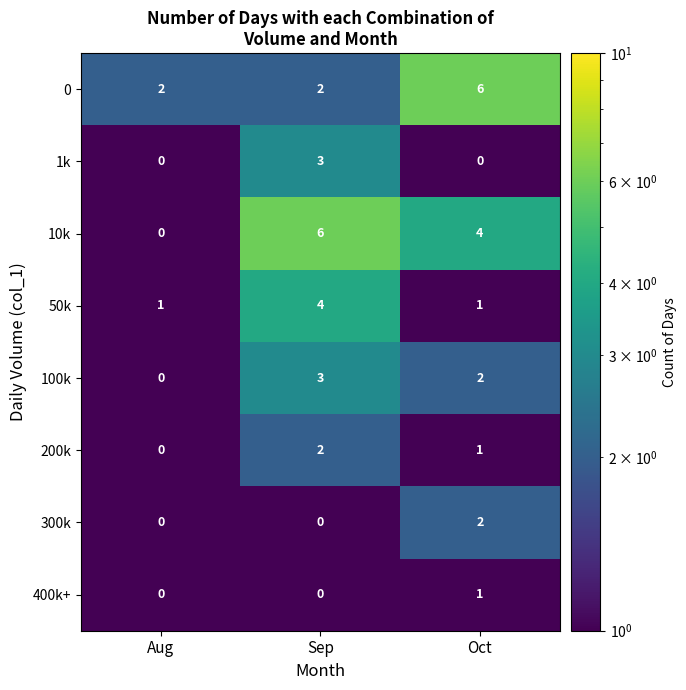

Is the value of 400k+ at Sep greater than the value of 100k at Oct?

No